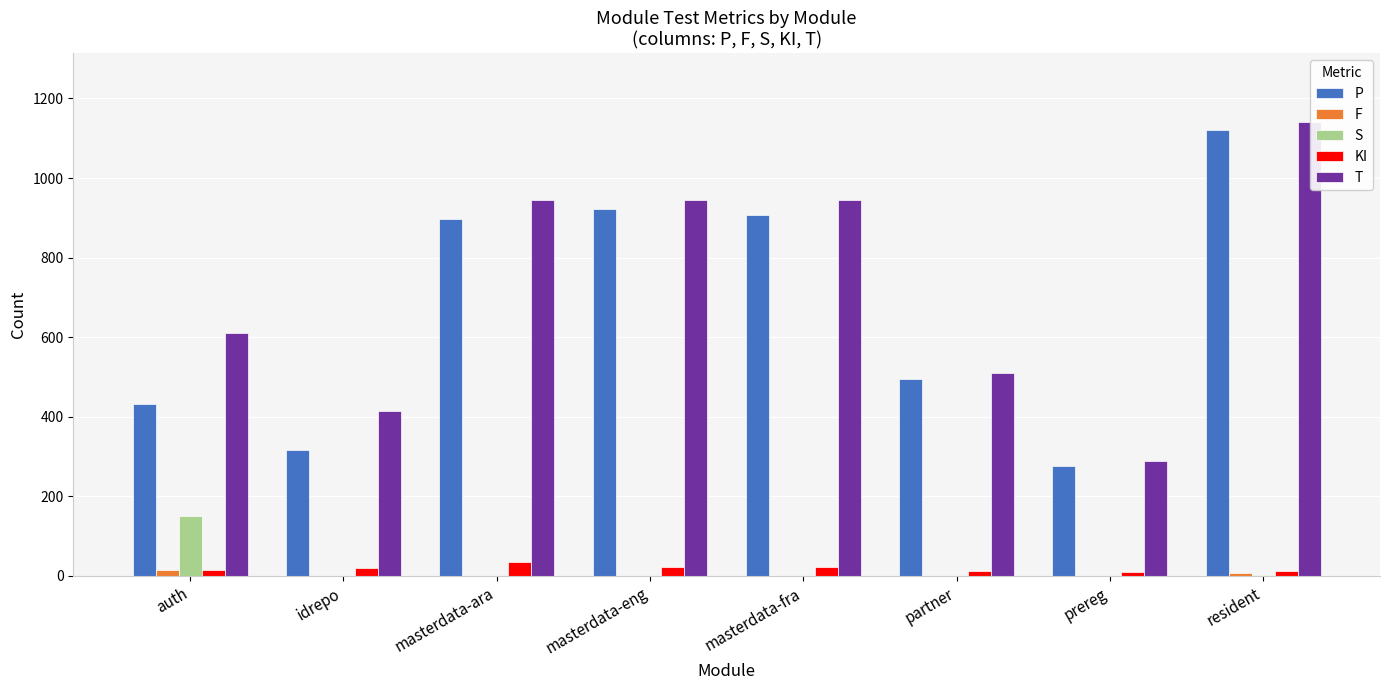

Is the value of T at auth greater than the value of S at auth?

Yes